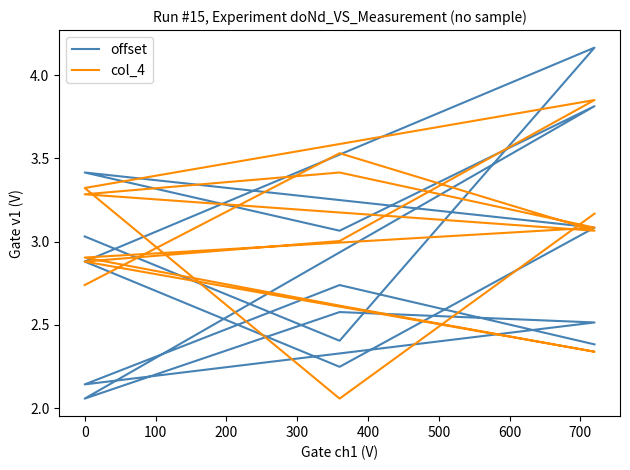

In offset, how many points are lower than both neighbors (excluding endpoints)?

5